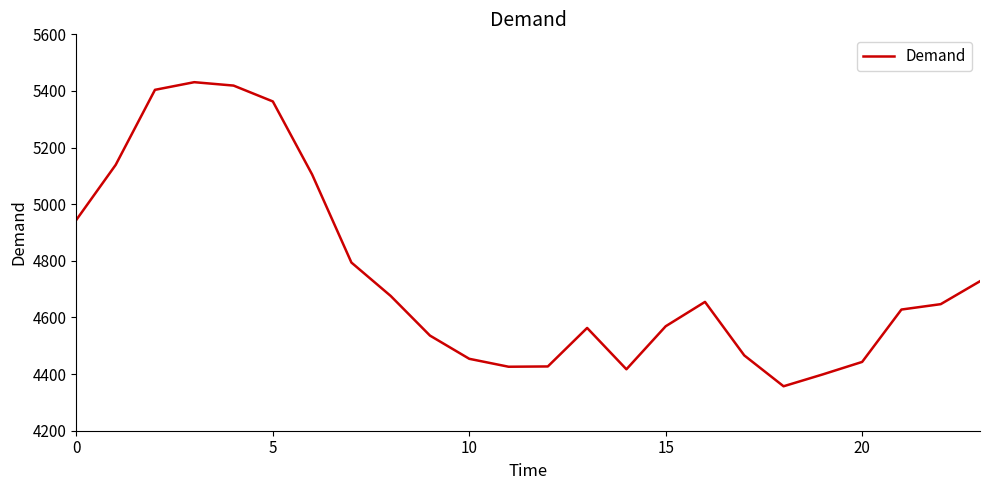

True or false: the data has more than 2 interior local peaks.

True